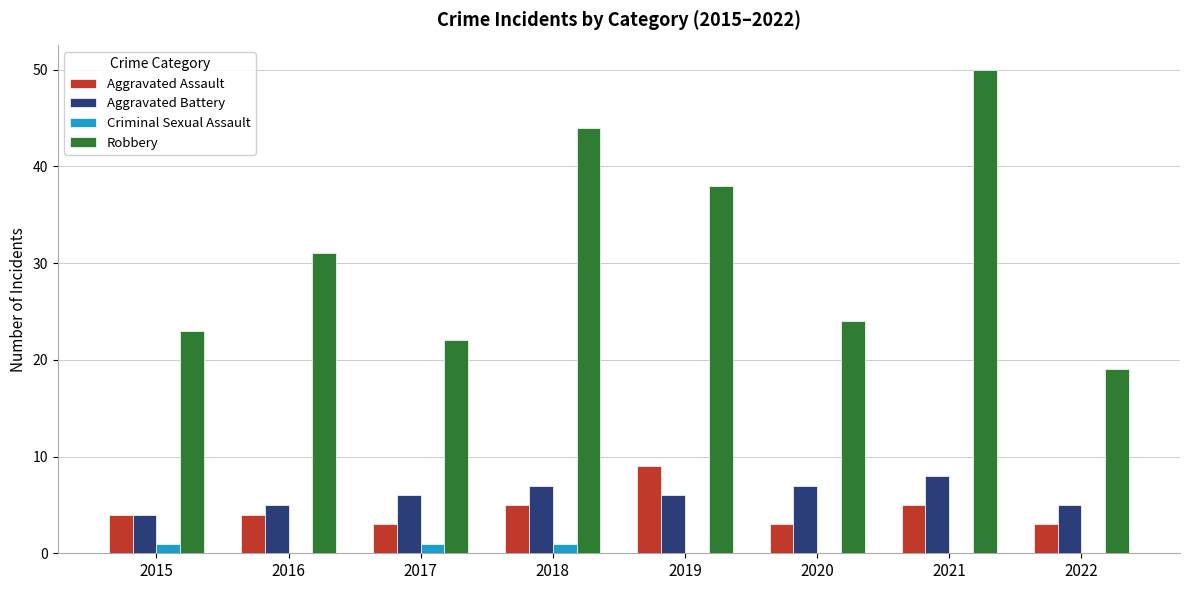

What is the maximum value shown in the chart?

50